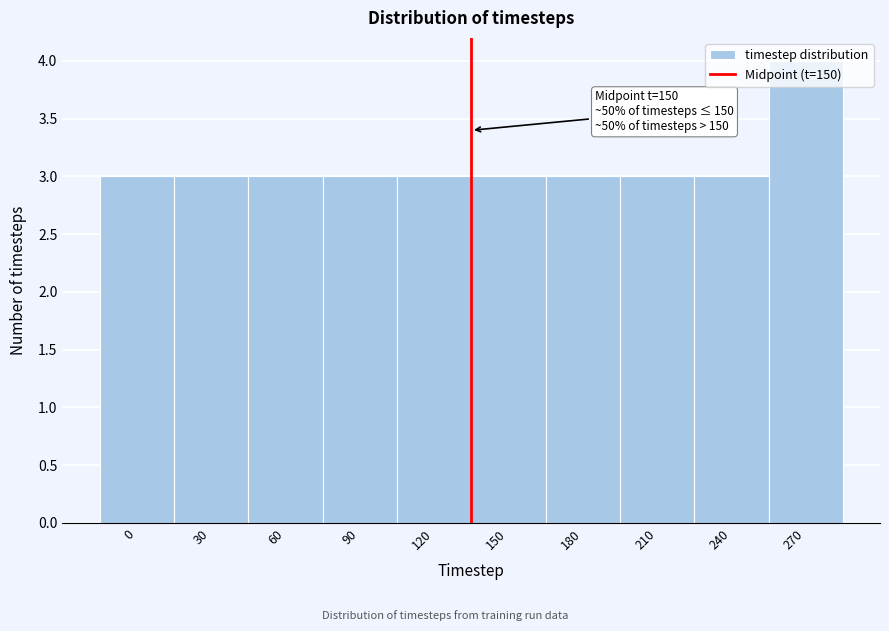

What is the sum of all values?

31